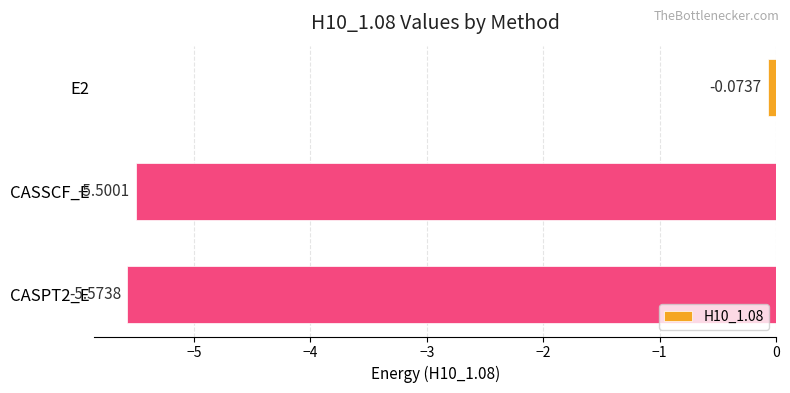

Which category has the lowest value across all series?

CASPT2_E